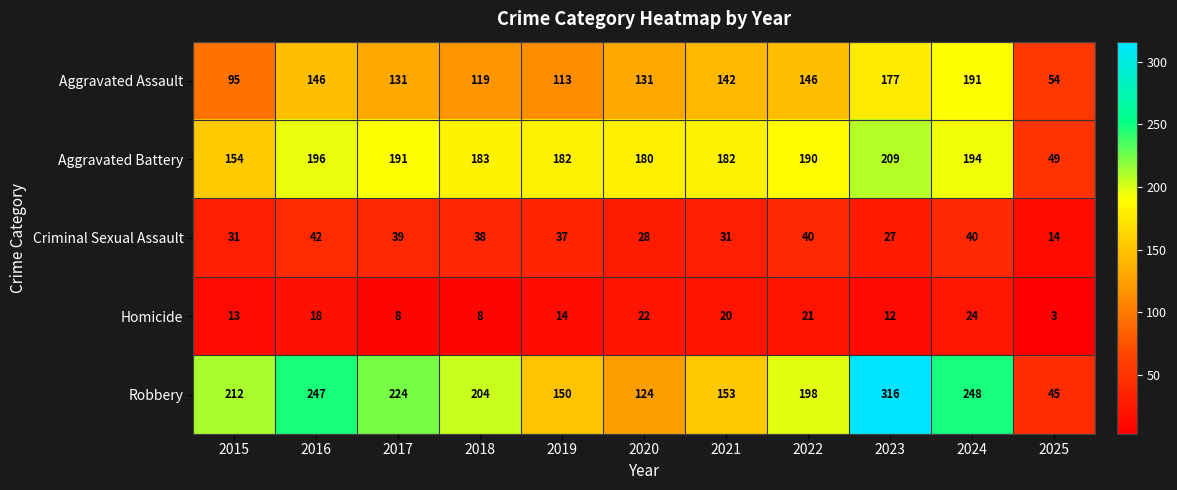

Is it true that Aggravated Assault equals 36 at 2016?

False